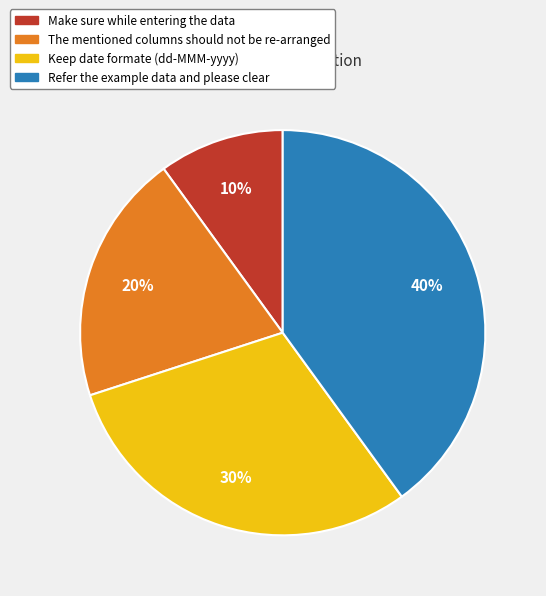

Does The mentioned columns should not be re-arranged represent more than half of the total?

No